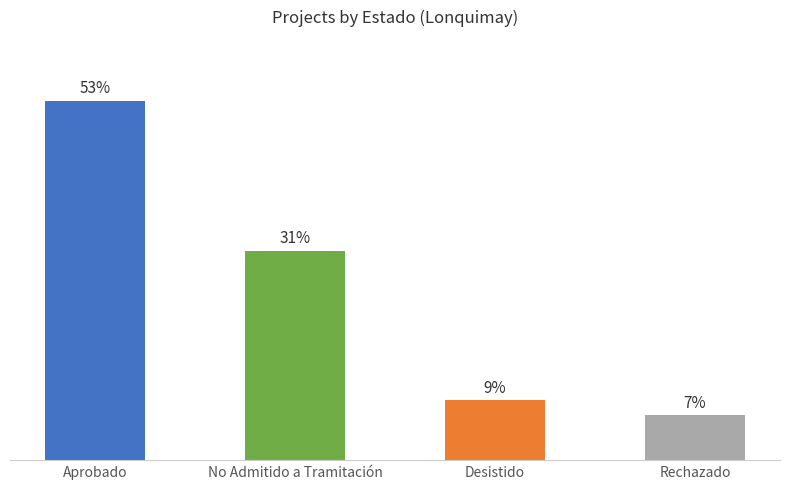

At which category does the chart reach its minimum across all series?

Rechazado